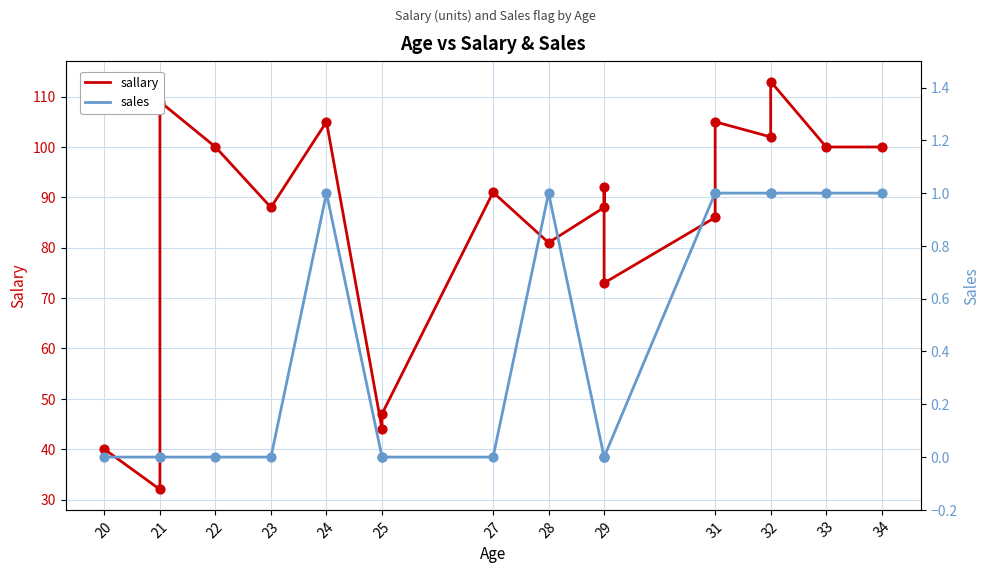

At how many categories does at least one series exceed 66?

15